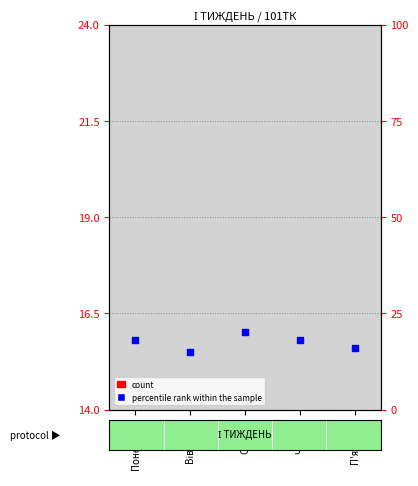

What are all the series names shown in the legend?

count, percentile rank within the sample